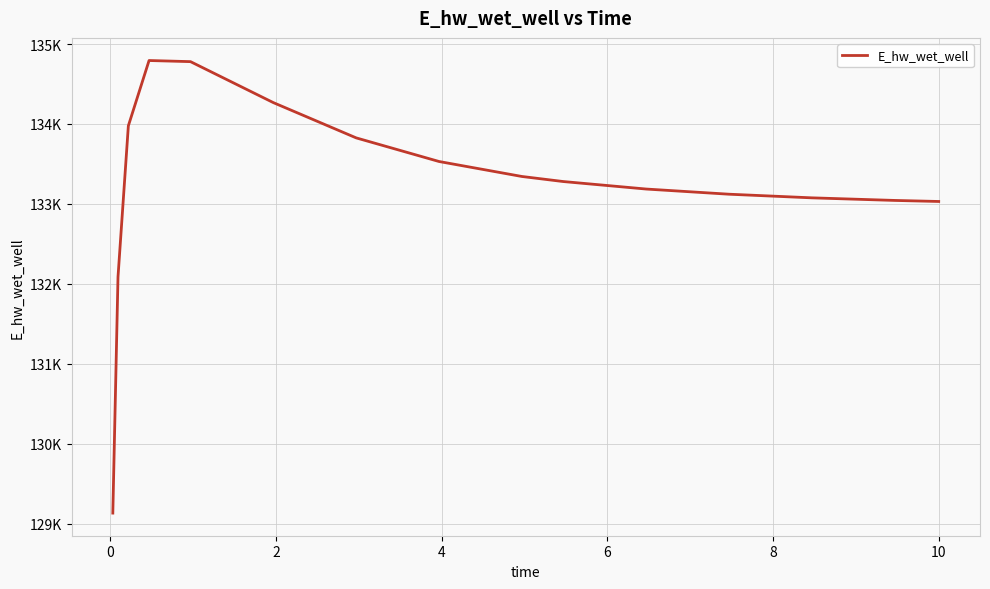

Reading left to right, extract all data points from this chart.

129132.0	132086.4	133977.0	134793.9	134779.9	134267.3	133826.0	133530.6	133343.2	133279.8	133186.1	133121.4	133075.9	133043.5	133030.5